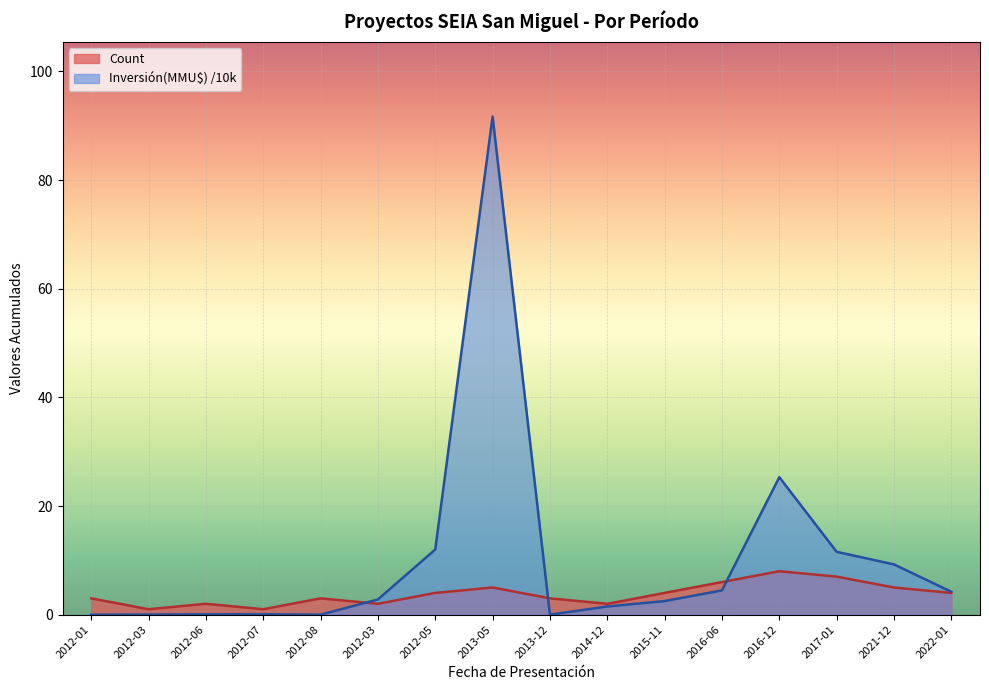

True or false: Count has a value of 5.3 at 2013-12.

False